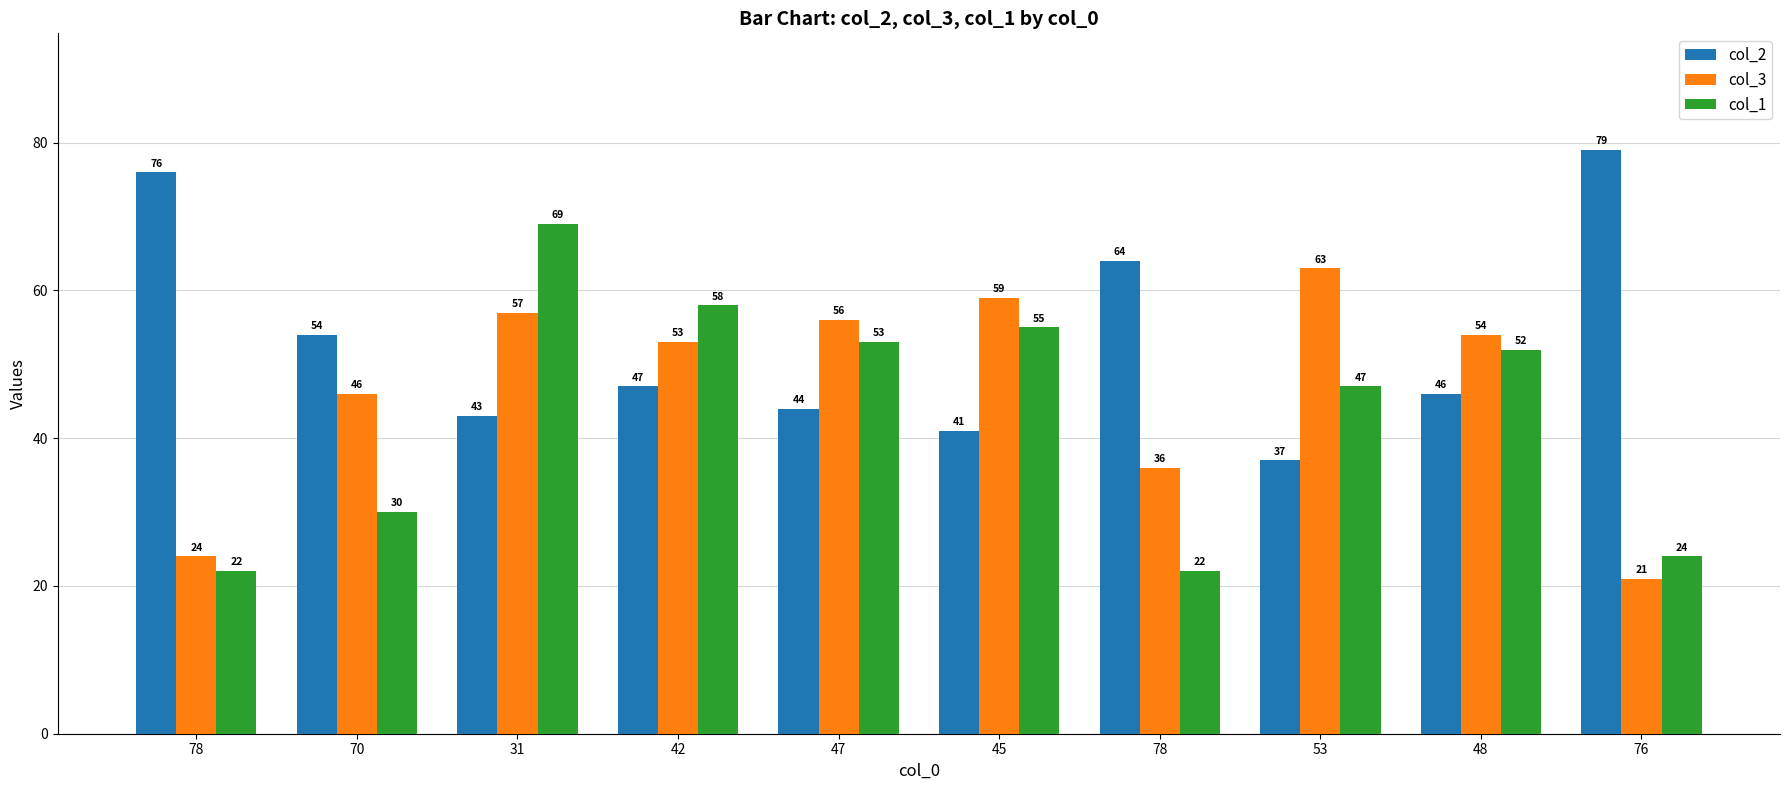

Reading left to right, list all the values displayed in this chart.

col_2: 78=76	70=54	31=43	42=47	47=44	45=41	78=64	53=37	48=46	76=79
col_3: 78=24	70=46	31=57	42=53	47=56	45=59	78=36	53=63	48=54	76=21
col_1: 78=22	70=30	31=69	42=58	47=53	45=55	78=22	53=47	48=52	76=24